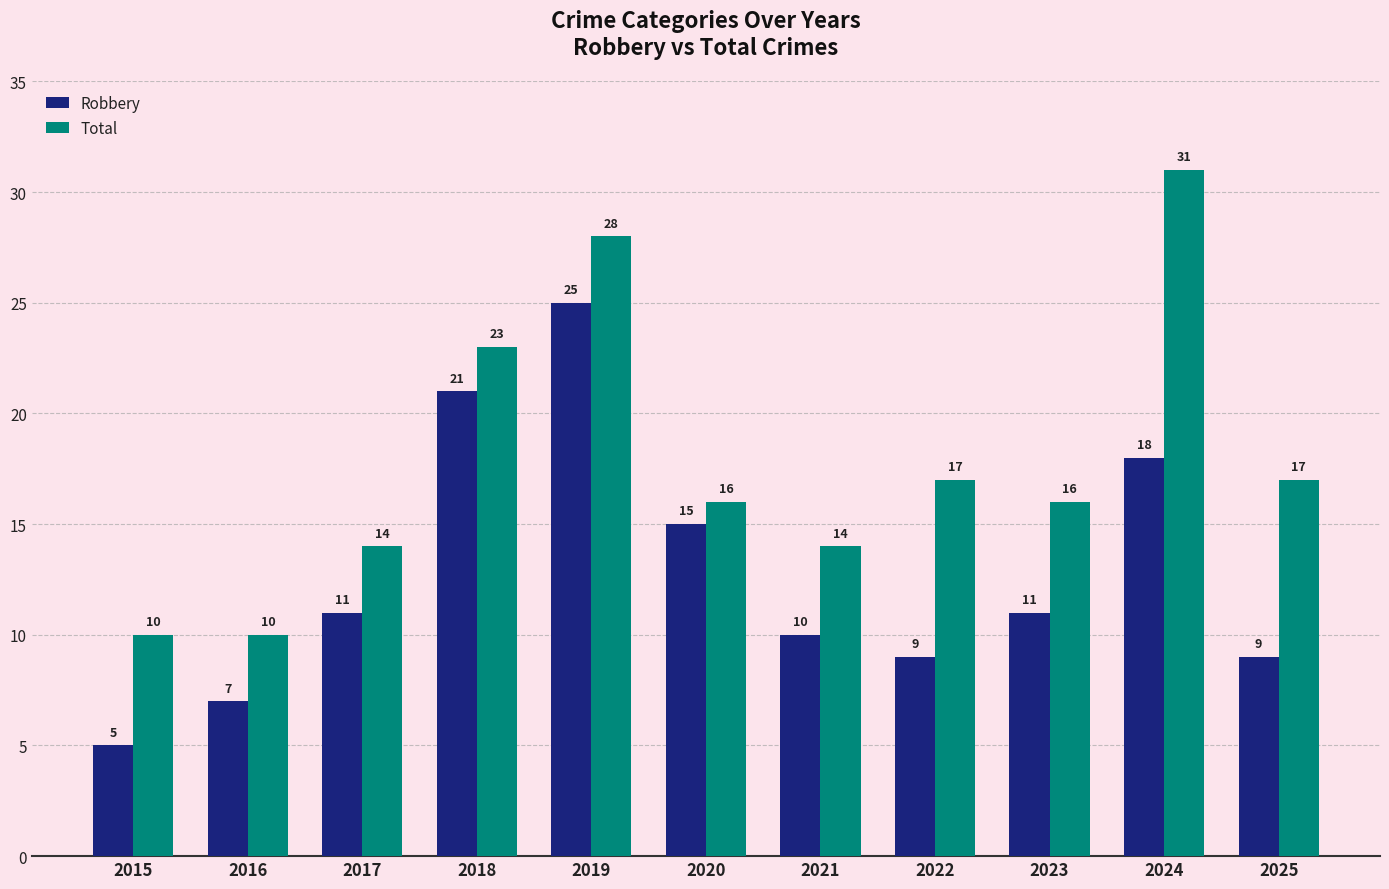

Read the Robbery value at 2018, to the nearest 5.

20